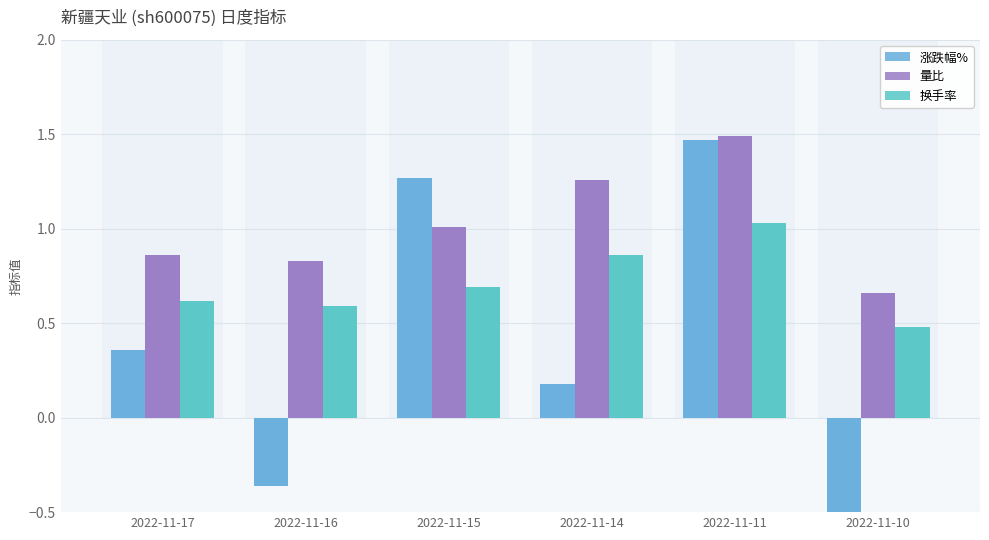

How many distinct data groups are displayed?

3